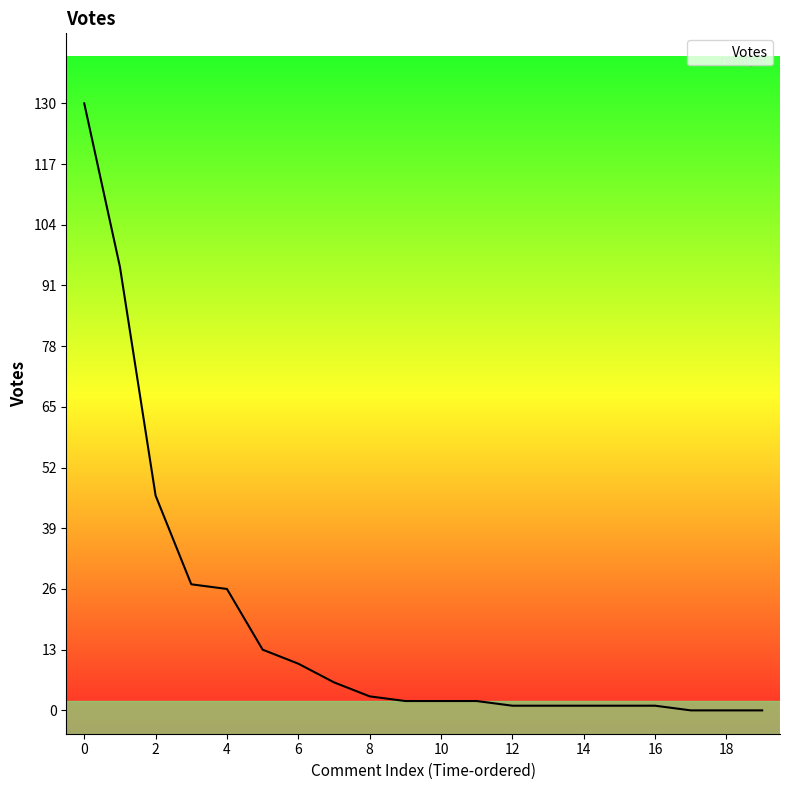

What is the greatest value displayed?

130